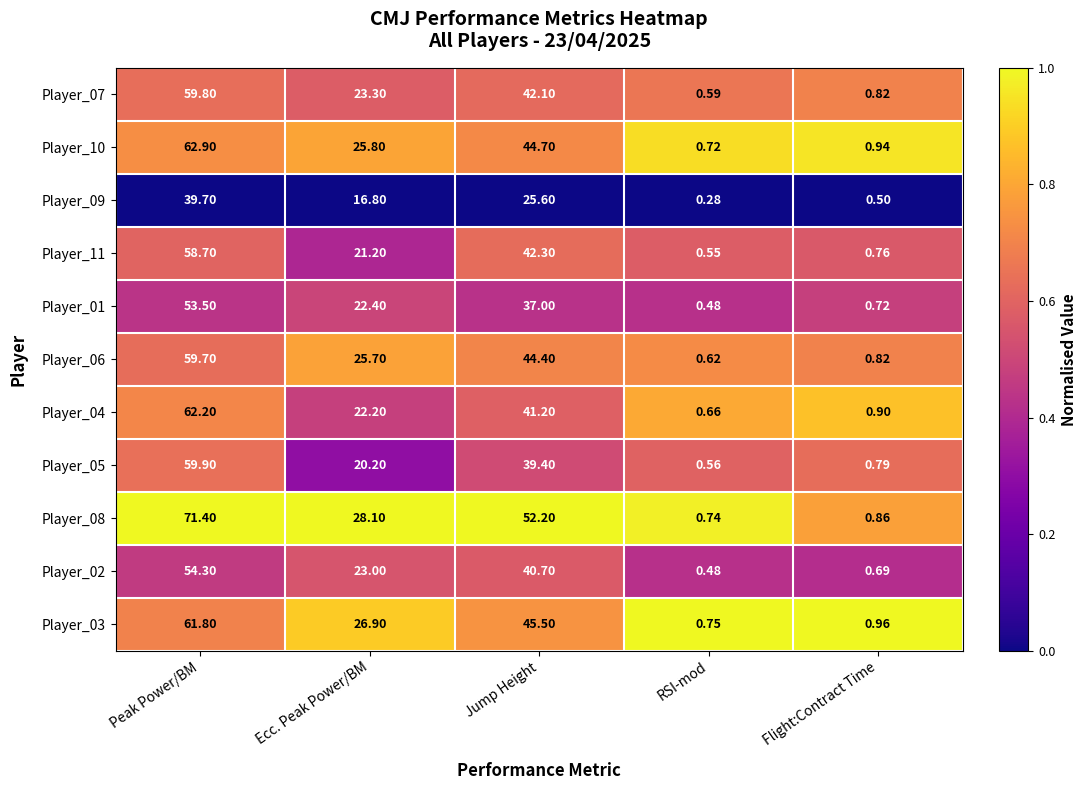

Which category has the lowest value across all series?

RSI-mod